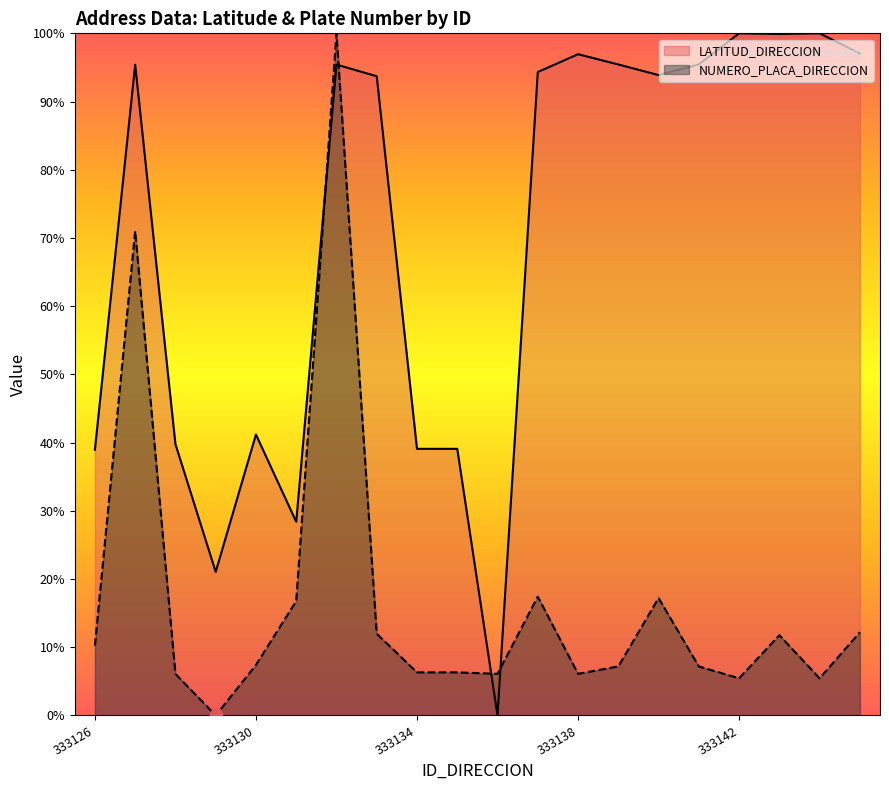

Which series contains the lowest Y value?

LATITUD_DIRECCION